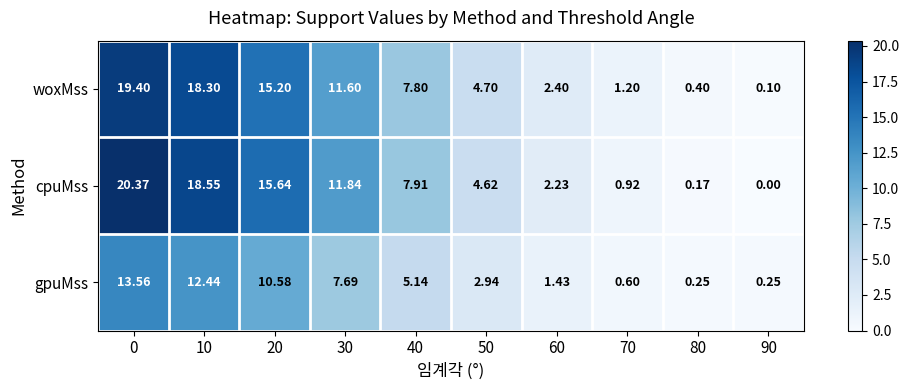

Which series has the largest range (max minus min)?

cpuMss